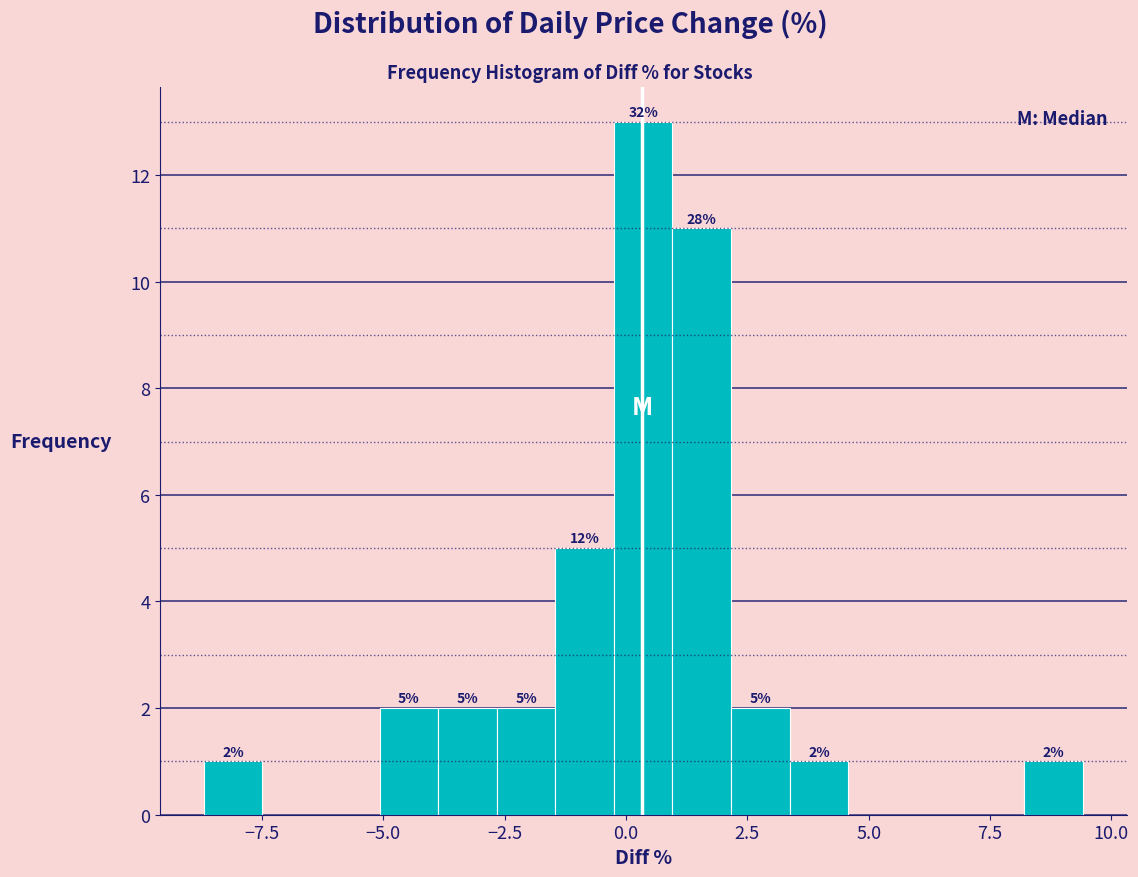

Around what value on the x-axis is the tallest bar? Give the approximate position of its centre, as read against the axis.

0.5